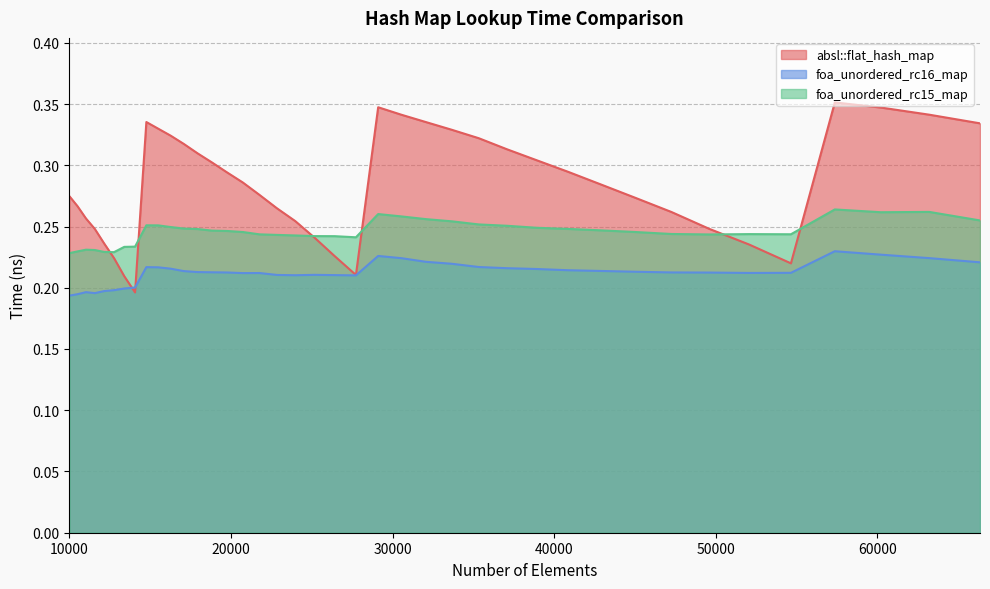

At which category does foa_unordered_rc16_map reach its first local valley?

11576